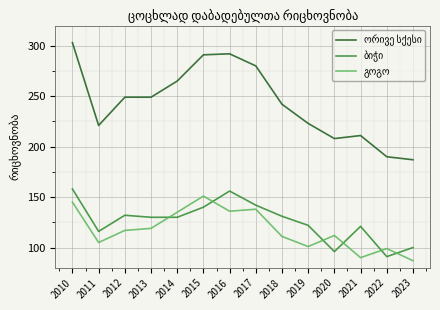

At which category is the sum across all series the highest?

2010